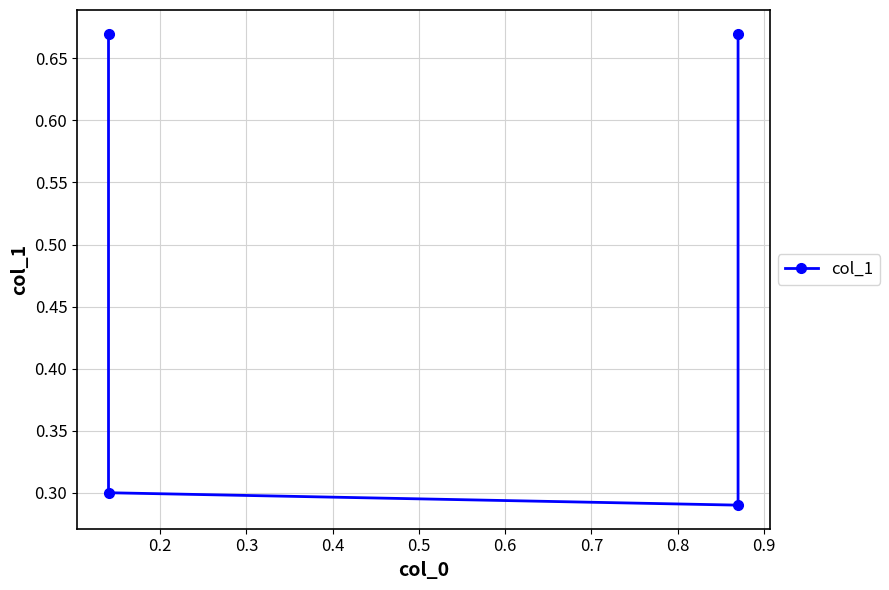

How many points are lower than both their immediate neighbors (excluding endpoints)?

1